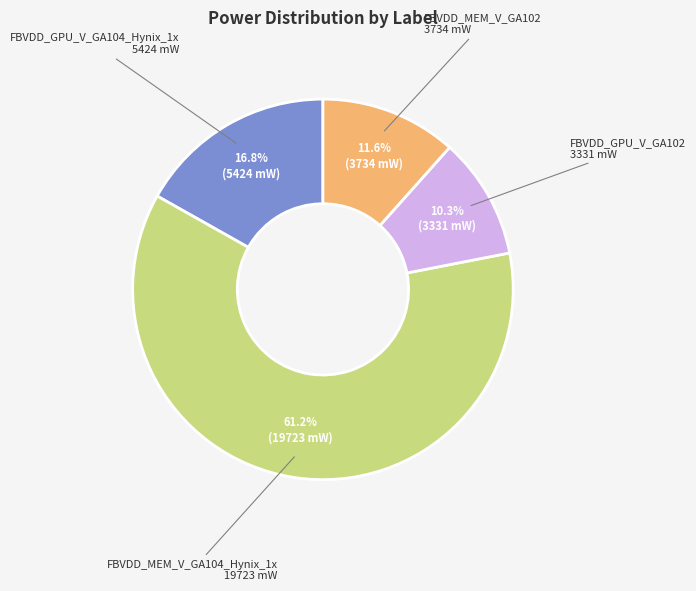

How many segments does this pie chart have?

4